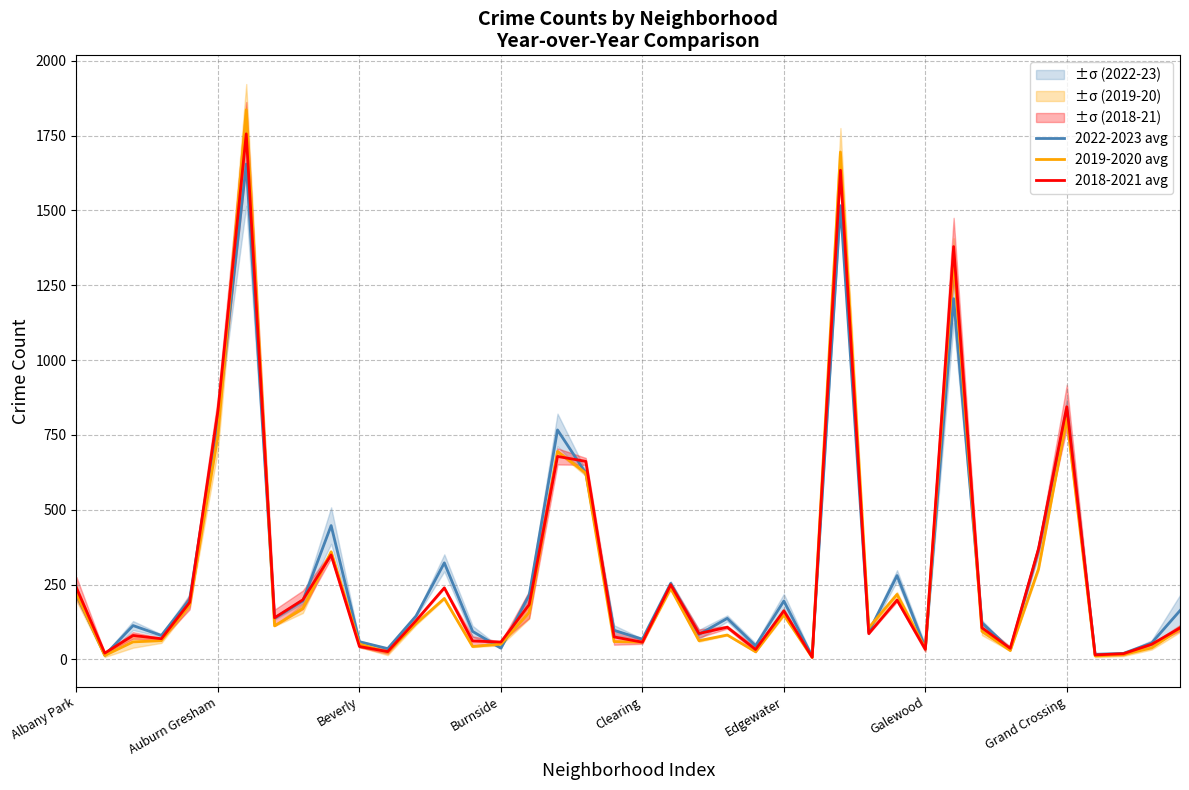

At how many categories does at least one series exceed 773?

5